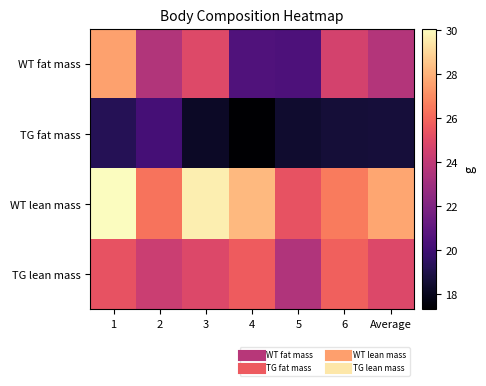

What is the maximum value shown in the chart?

30.1